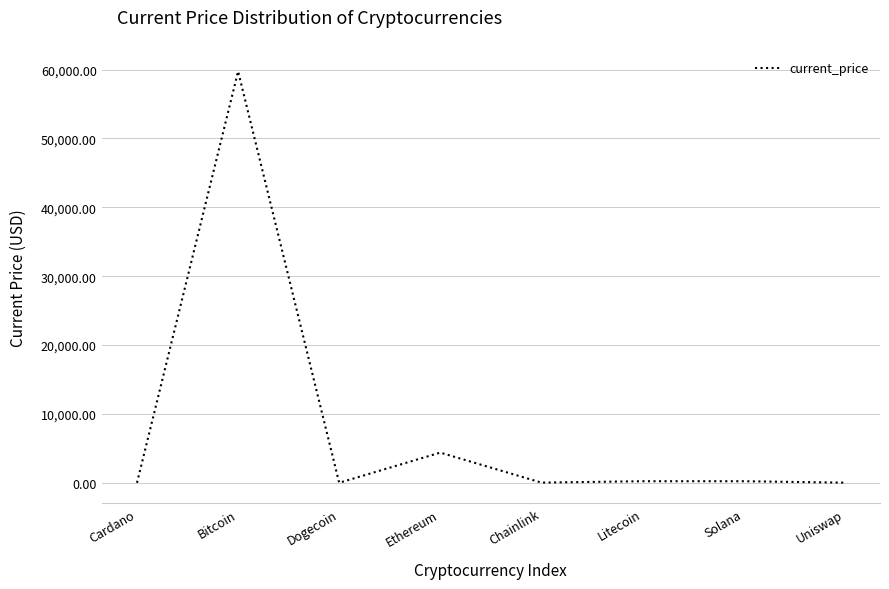

What is the average value?

8080.0